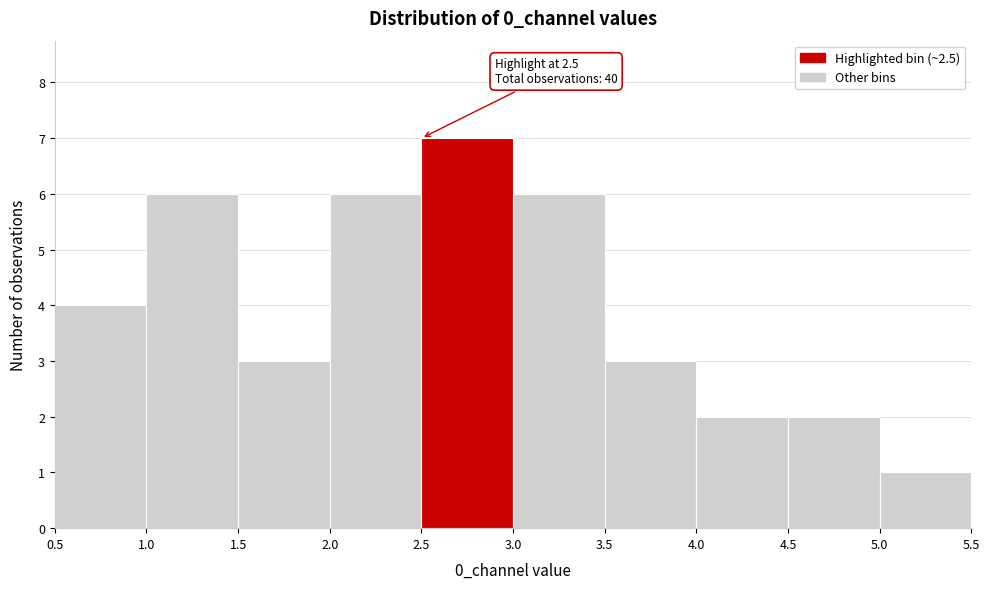

Which range on the x-axis has the tallest bar?

2.5 to 3.0